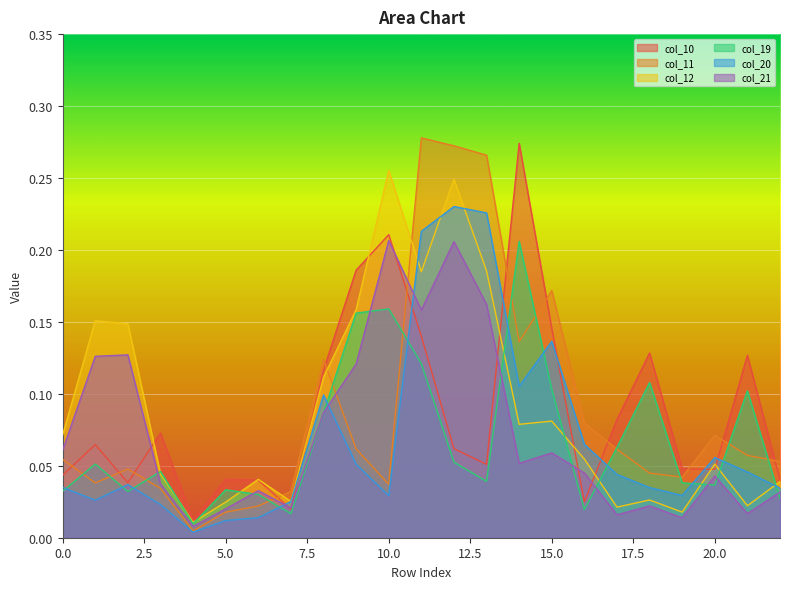

What is the total value across all series at 2?

0.4